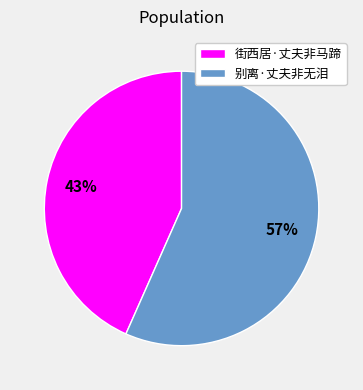

The 别离·丈夫非无泪 slice represents 45% of the pie. True or false?

False